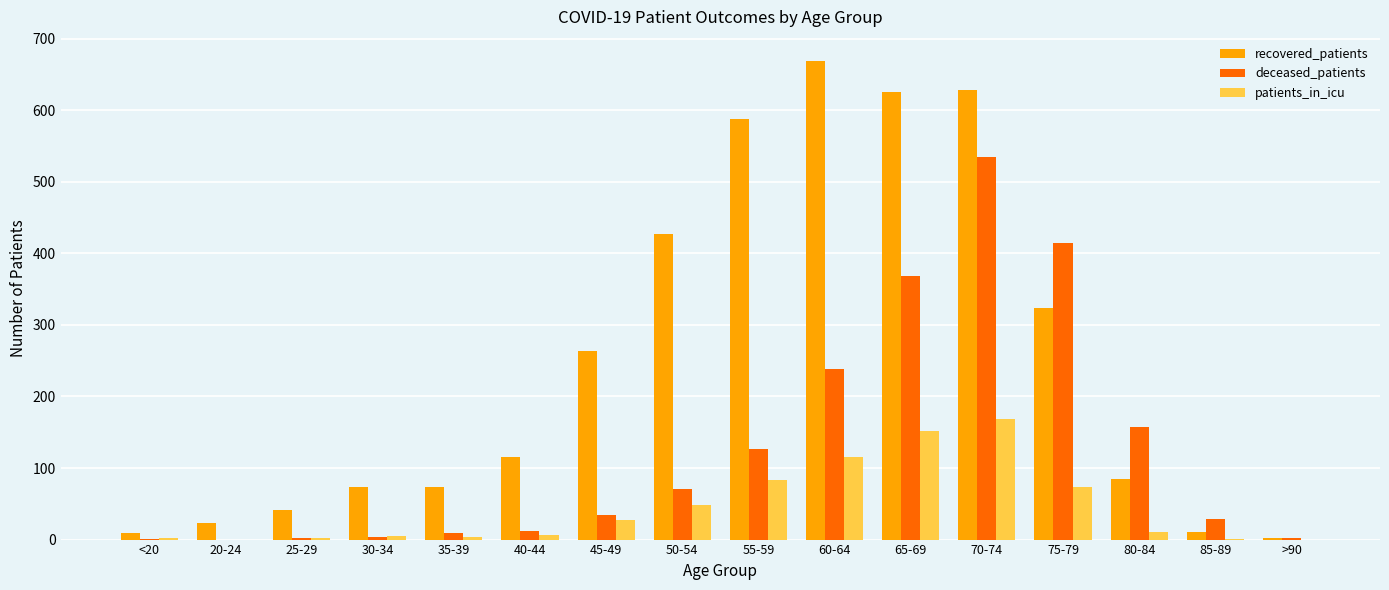

At which label does patients_in_icu first exceed 10?

45-49